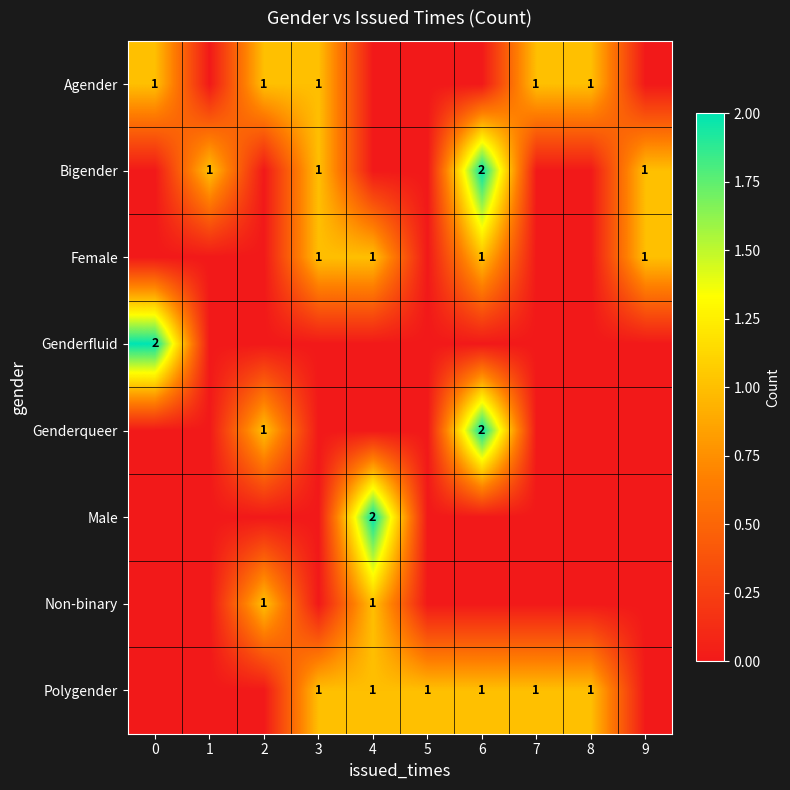

The Polygender series shows 2 at 4. True or false?

False